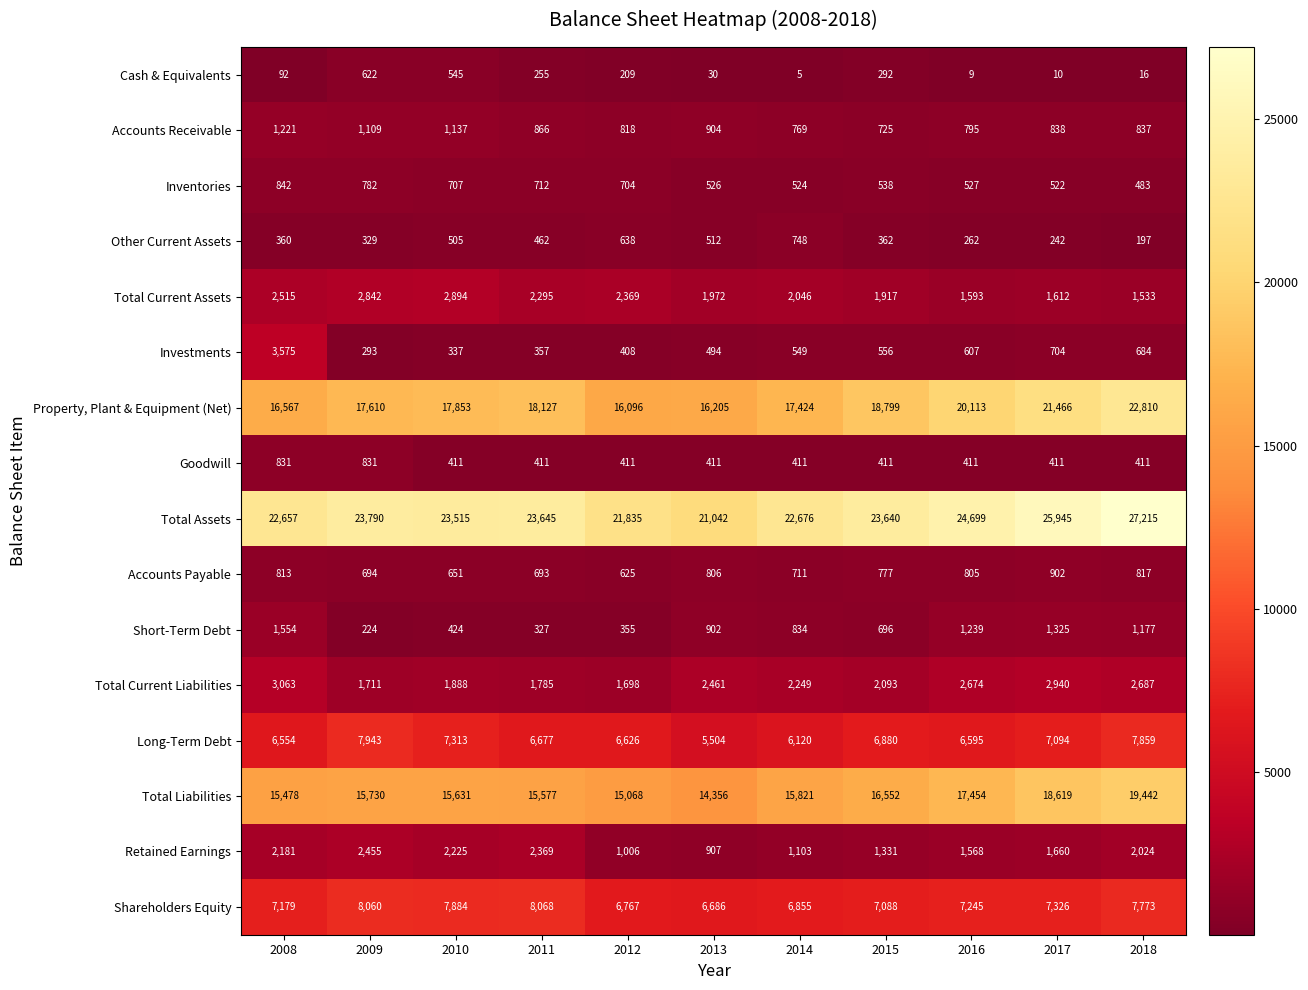

At which category does the chart reach its minimum across all series?

2014